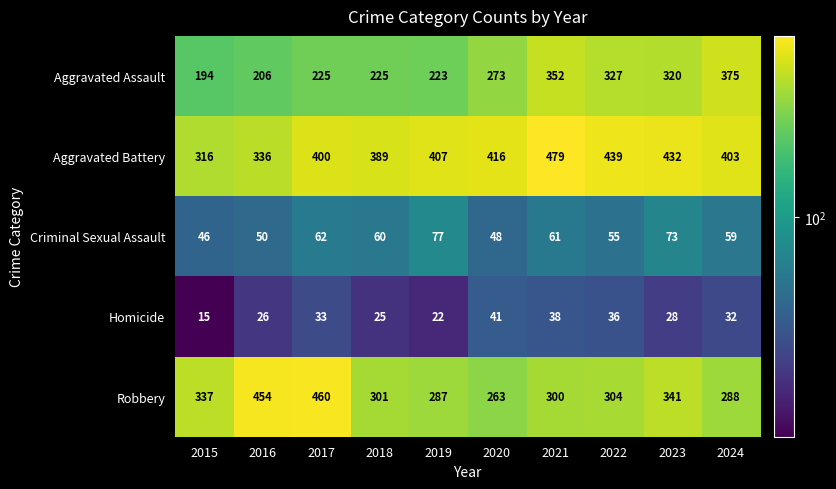

List the labels in order of Criminal Sexual Assault value, largest first.

2019, 2023, 2017, 2021, 2018, 2024, 2022, 2016, 2020, 2015